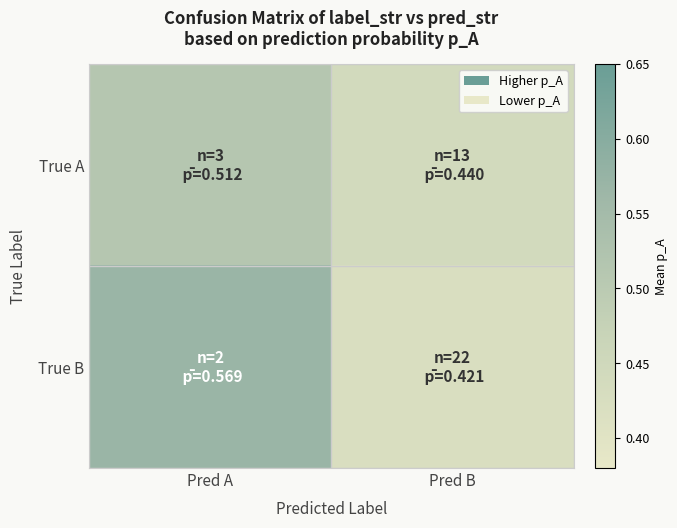

Reading left to right, what are all the values shown in this chart?

True A: Pred A=0.5	Pred B=0.4
True B: Pred A=0.6	Pred B=0.4